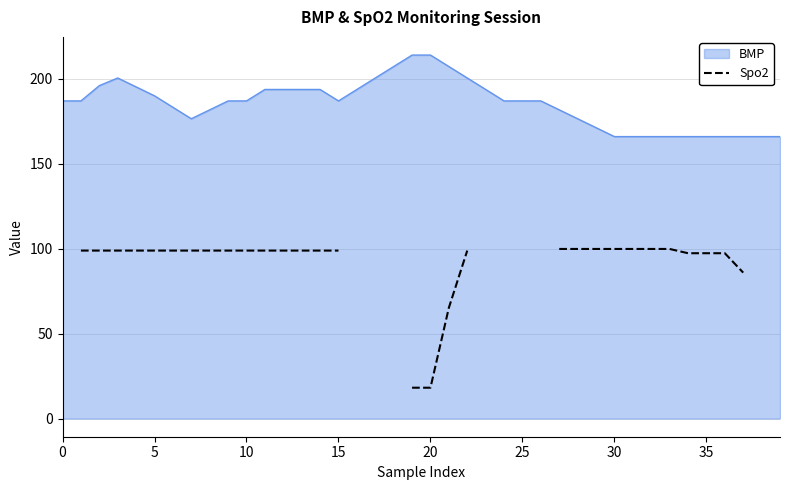

What is the lowest value of the BMP series?

166.0